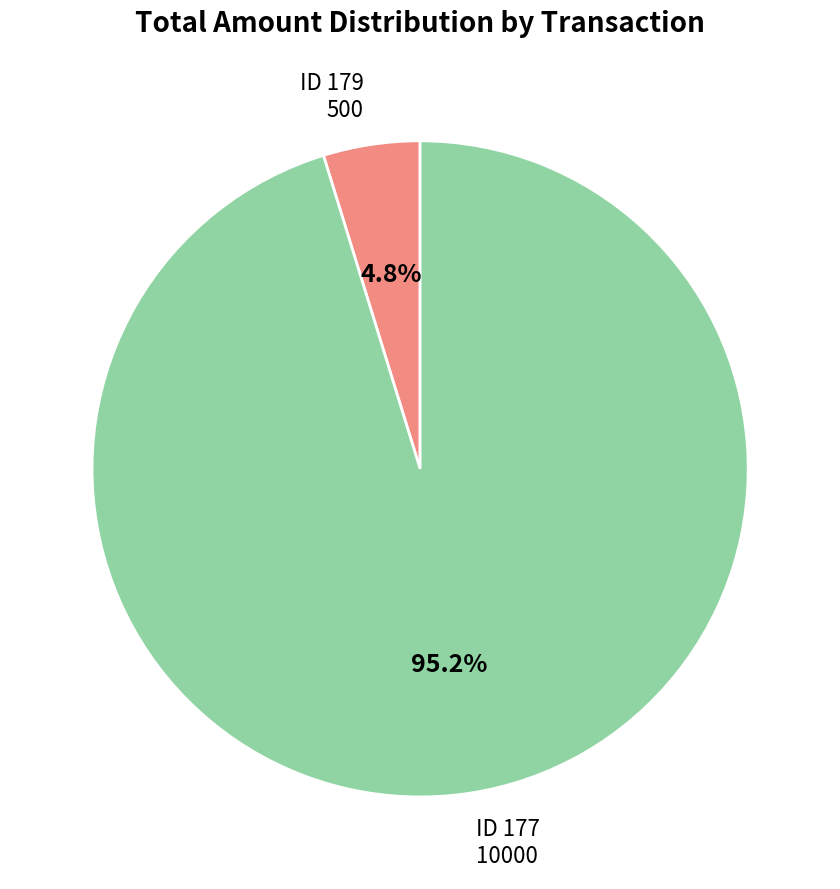

Does any single category account for the majority?

Yes